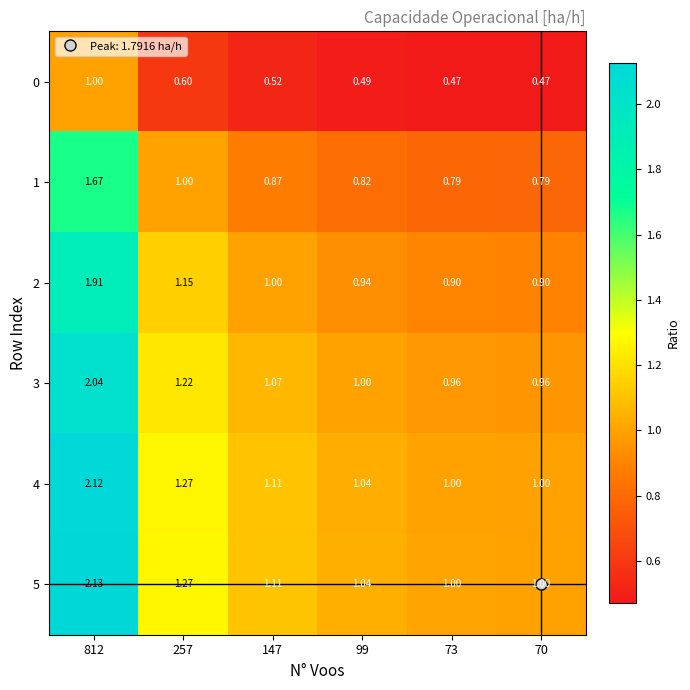

What is the total value across all series at 812?

10.9